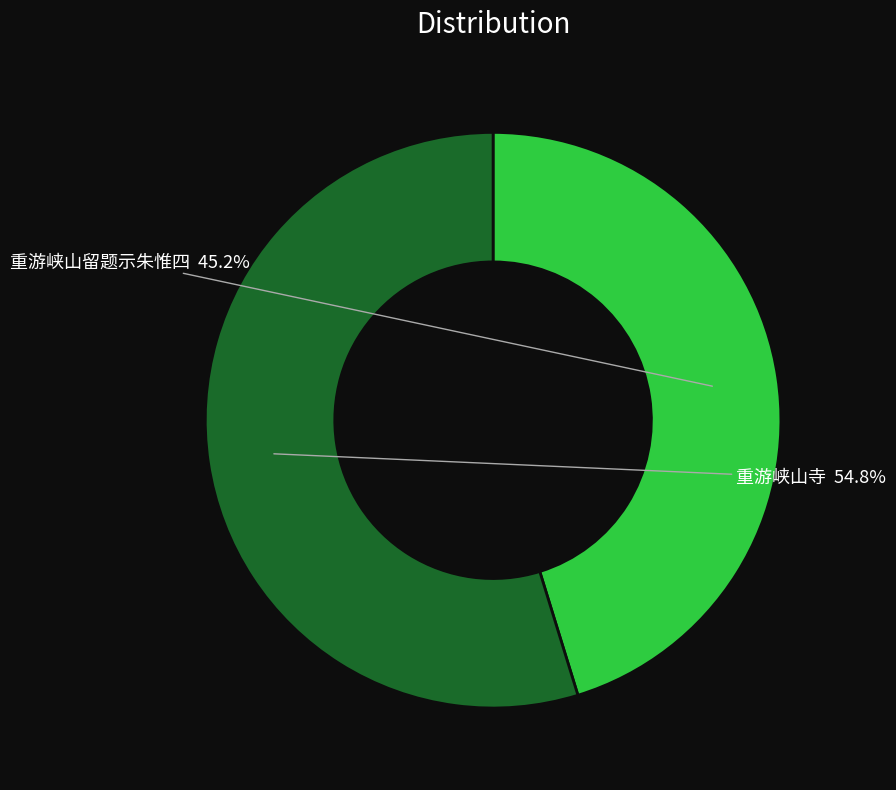

Rank the categories by value from lowest to highest.

重游峡山留题示朱惟四, 重游峡山寺